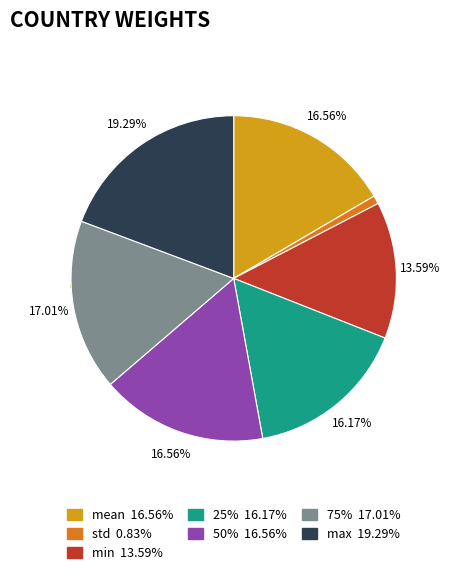

How many segments does this pie chart have?

7